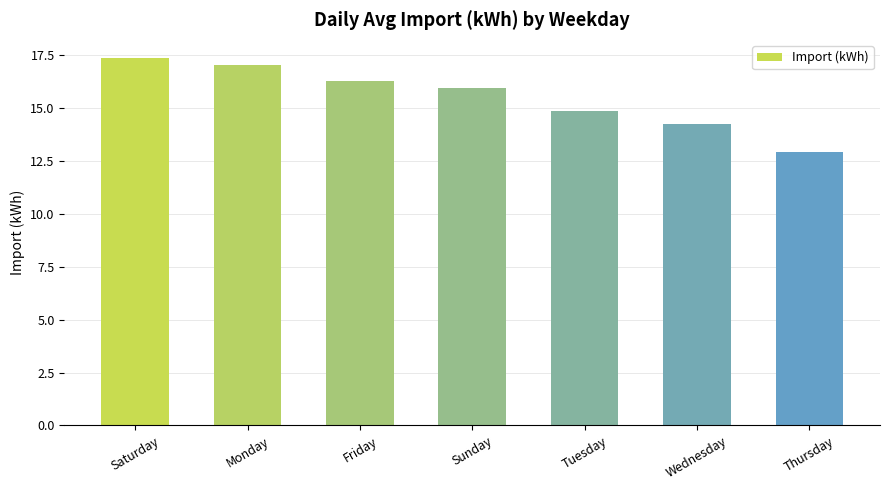

Is it true that the value at Wednesday is 14.2?

True